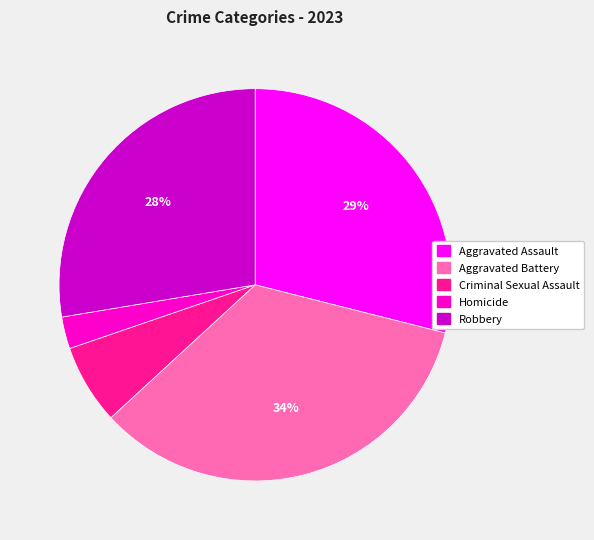

How many segments does this pie chart have?

5